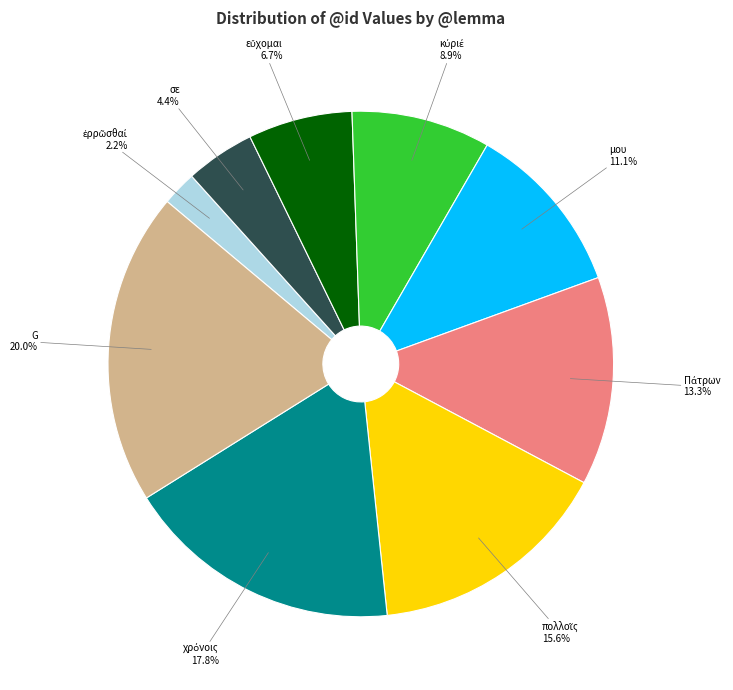

Does any single category account for the majority?

No